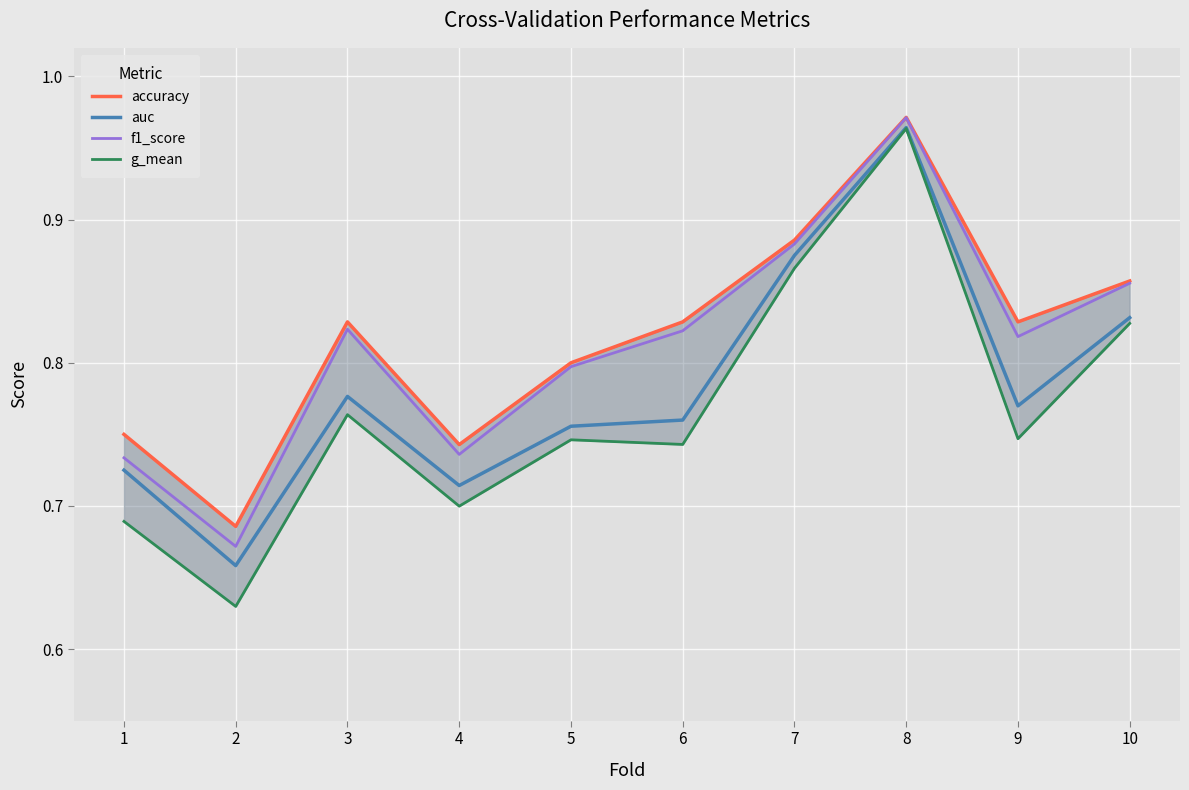

At which category is the sum across all series the highest?

8